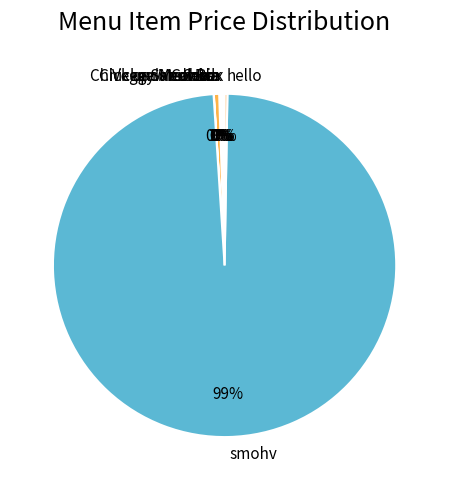

What is the majority slice?

smohv